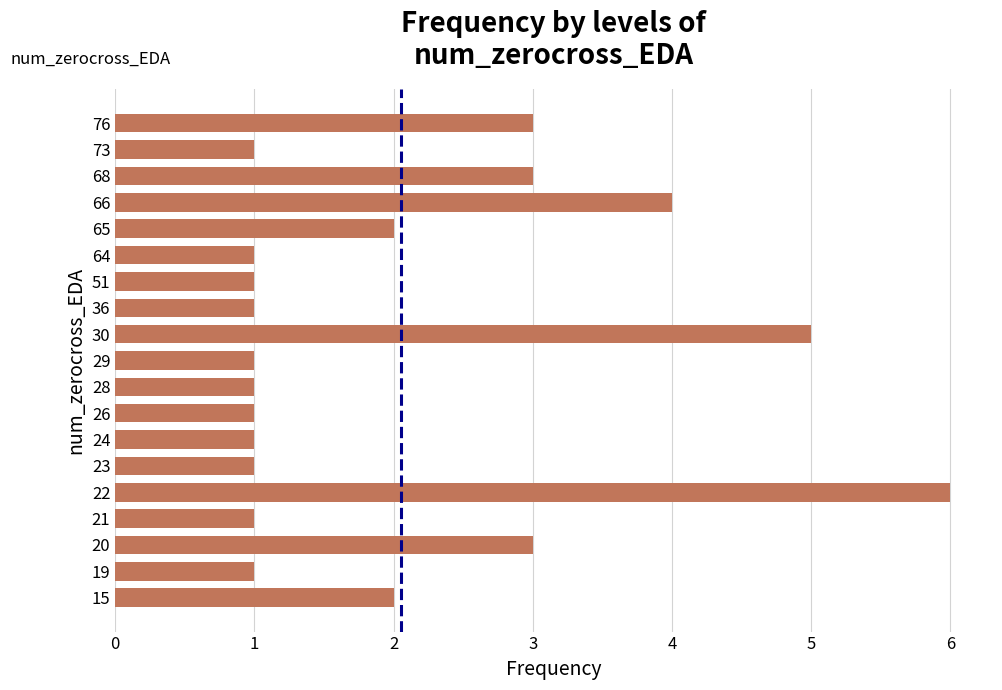

True or false: the data shows 1 at 51.

True